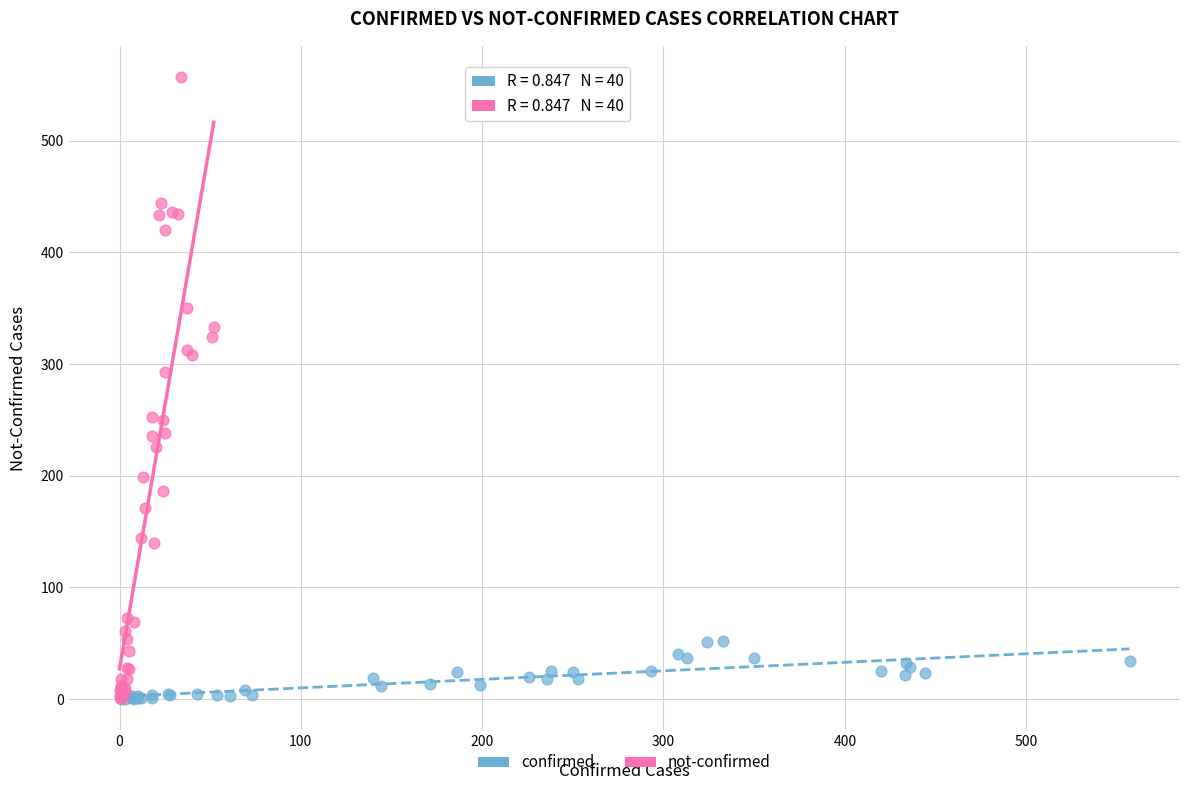

Which series has the largest Y range (max minus min)?

not-confirmed